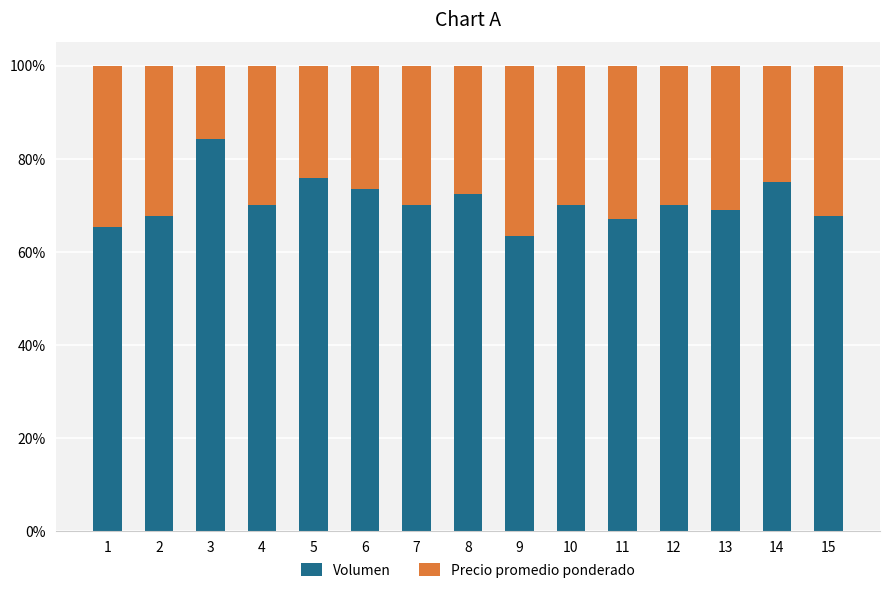

Which category has the highest value in the Volumen series?

3